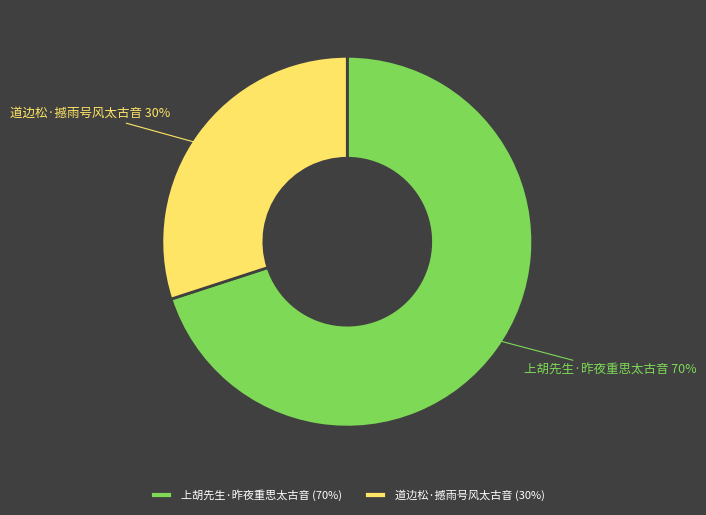

Is it true that 上胡先生·昨夜重思太古音 is 70% of the pie?

True